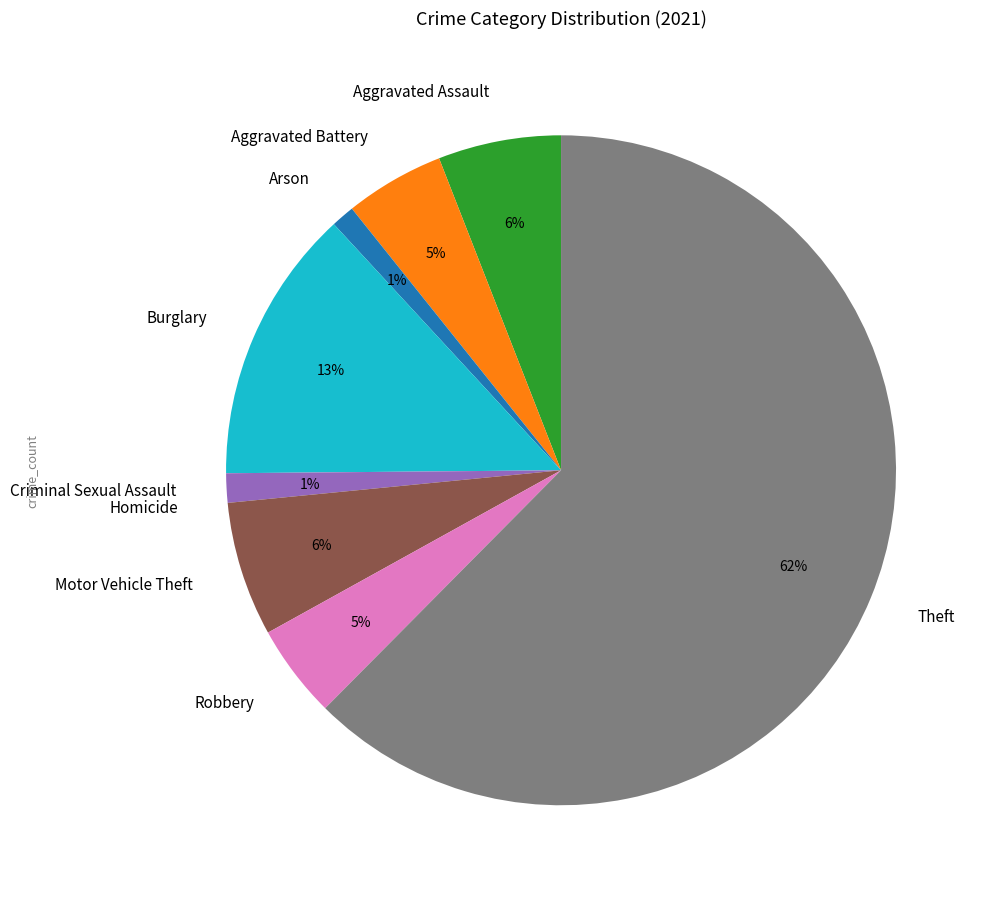

Which category accounts for the majority?

Theft